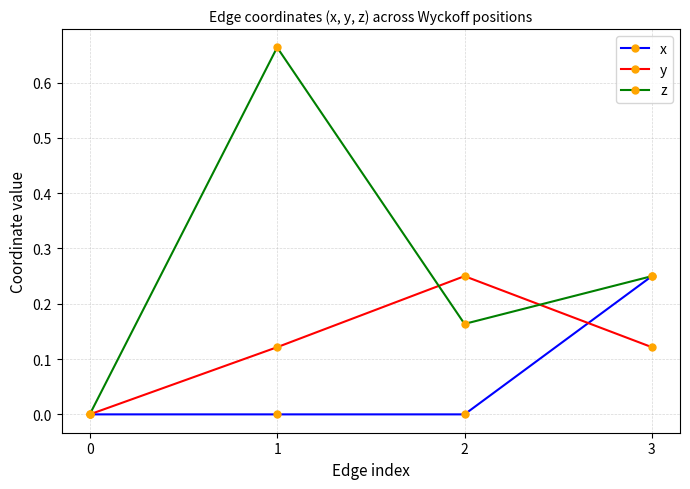

True or false: y has more than 0 points higher than both neighbors.

True